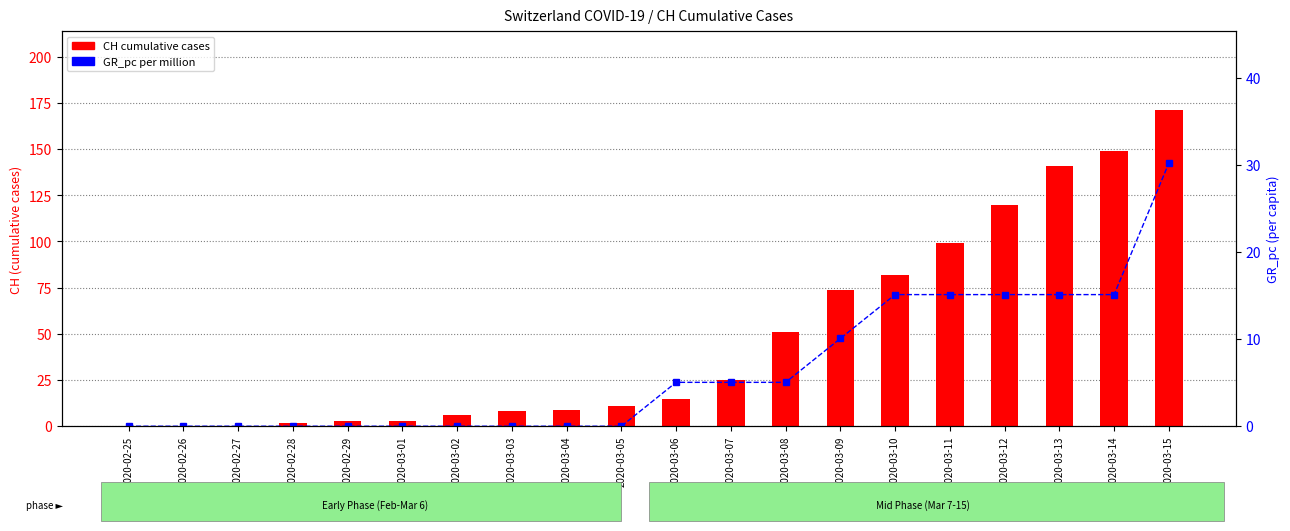

What position from the right is 2020-02-26?

19